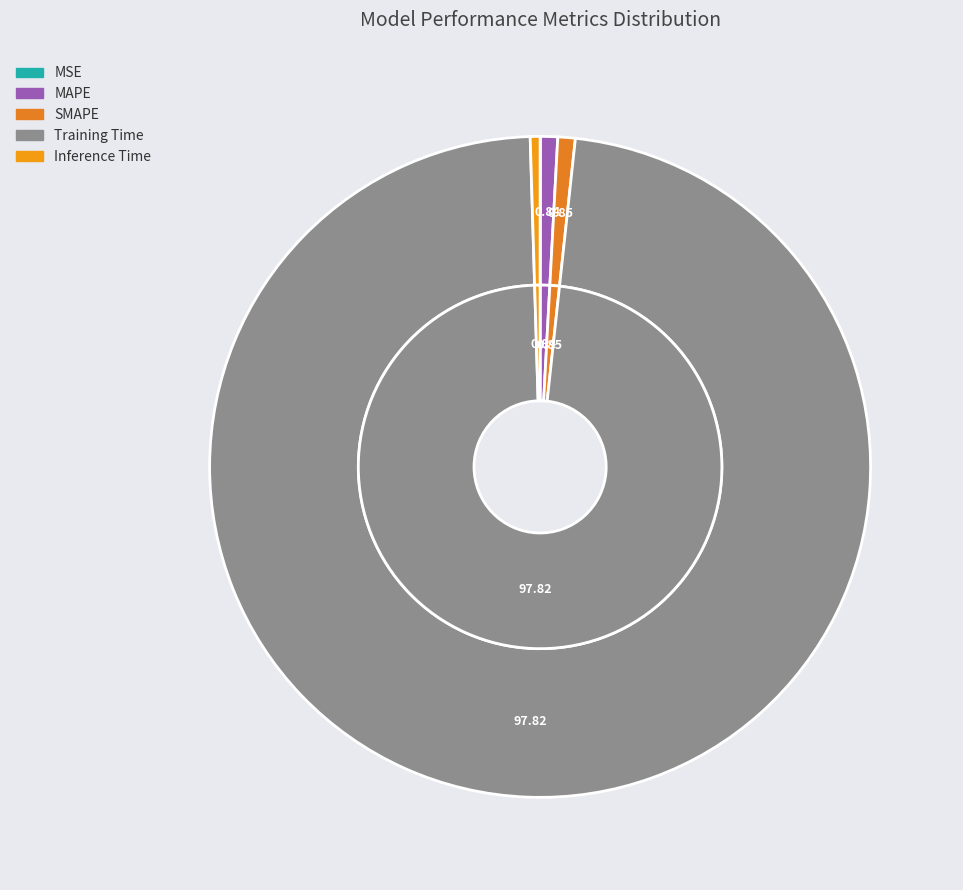

Rank the categories by value from highest to lowest.

Training Time, SMAPE, MAPE, Inference Time, MSE